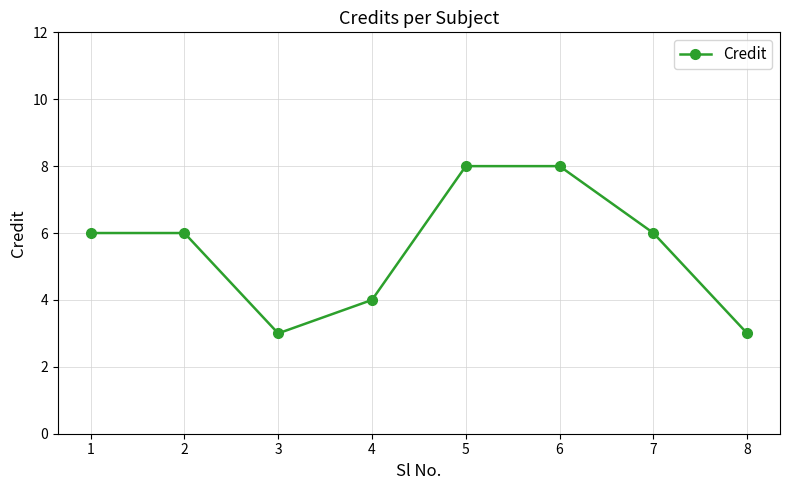

How many categories are shown in the chart?

8